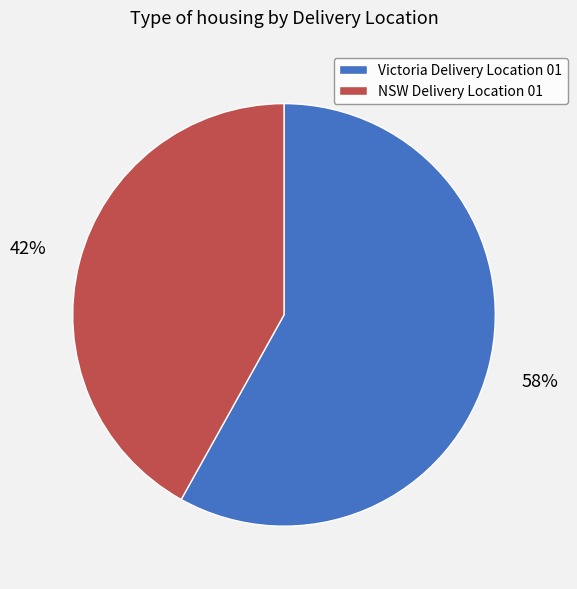

Count the number of slices in the pie.

2